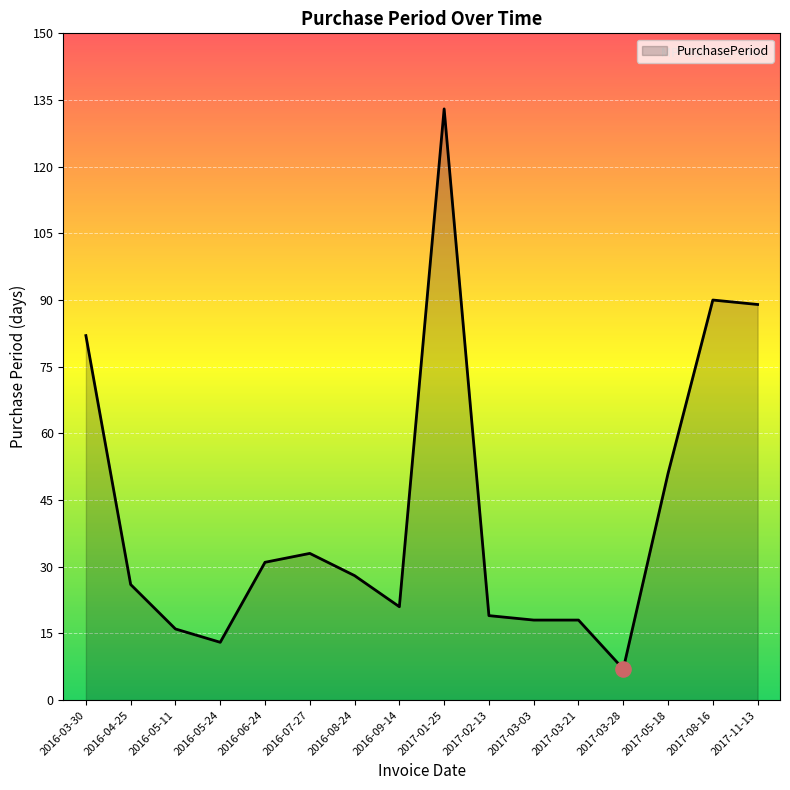

What is the ratio of the value at 2016-04-25 to the value at 2017-03-28?

3.7